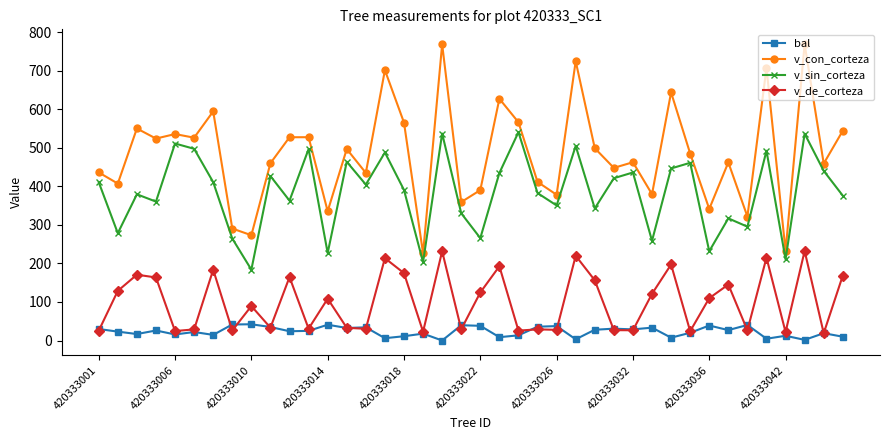

Which series has the widest spread of values?

v_con_corteza